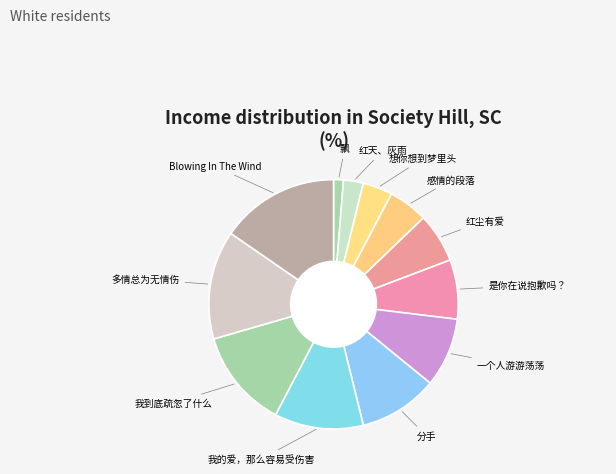

To the nearest percent, what is the average slice percentage?

8%